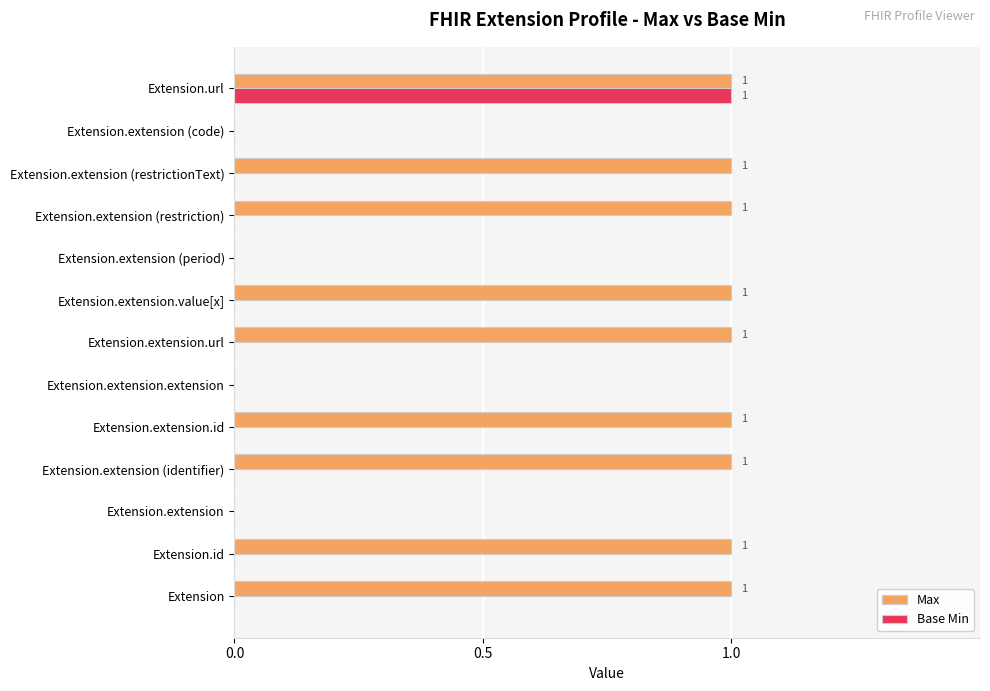

Which series has the largest total across all categories?

Max